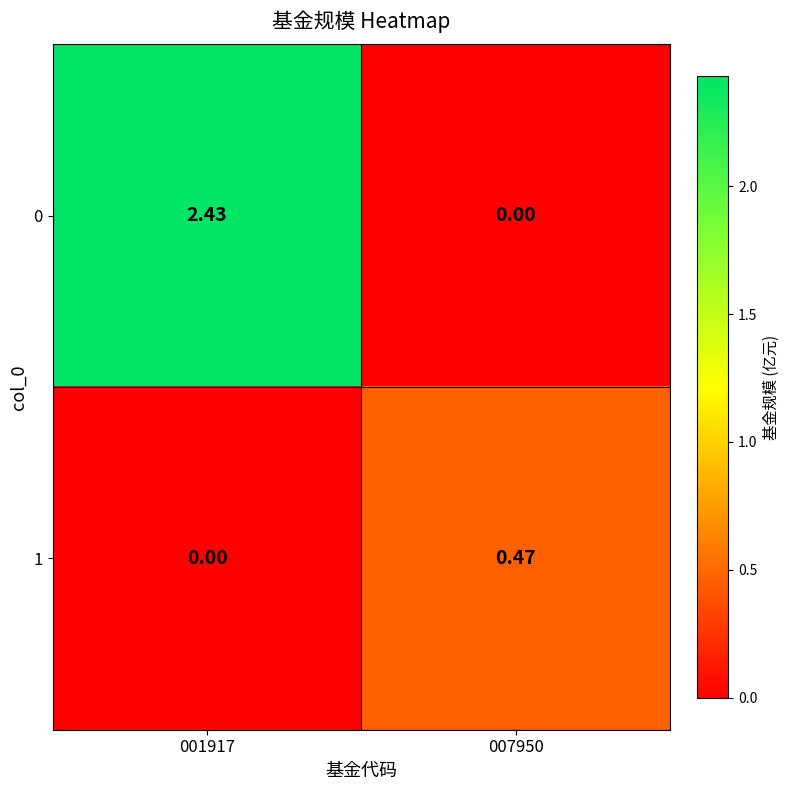

At which category is the sum across all series the highest?

001917